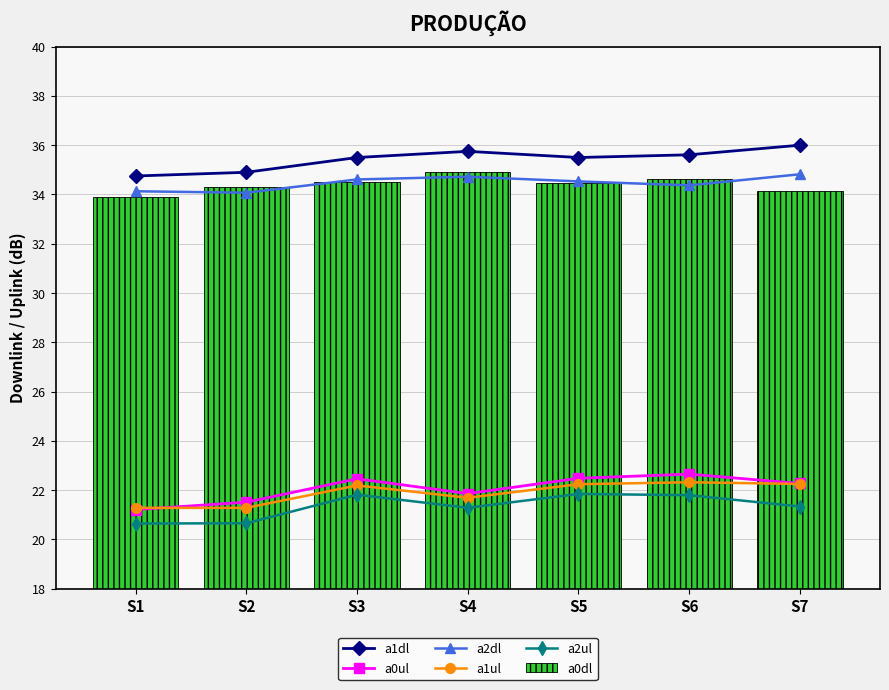

How many distinct data groups are displayed?

6